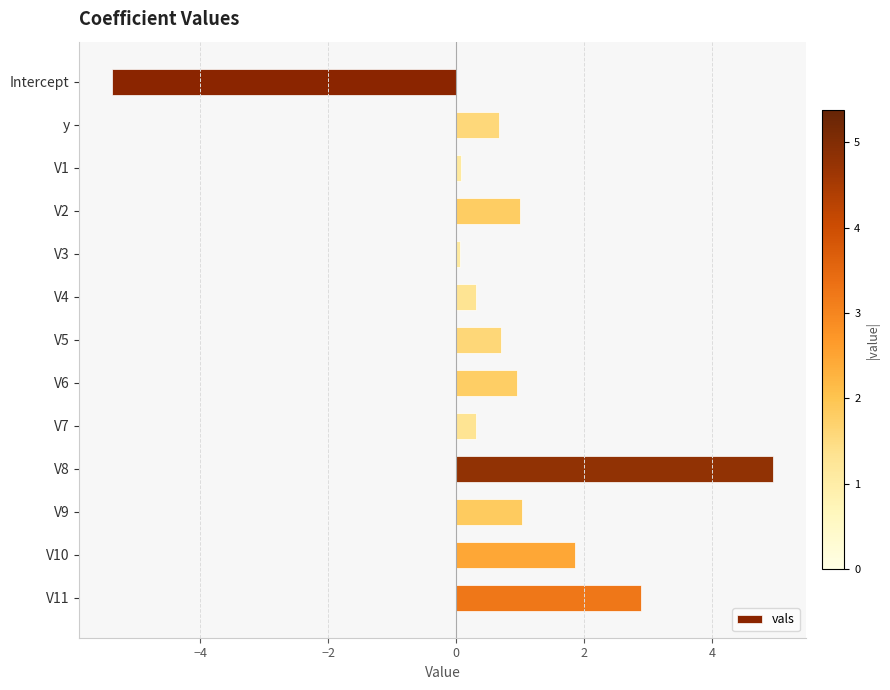

Does the chart contain any negative values?

Yes